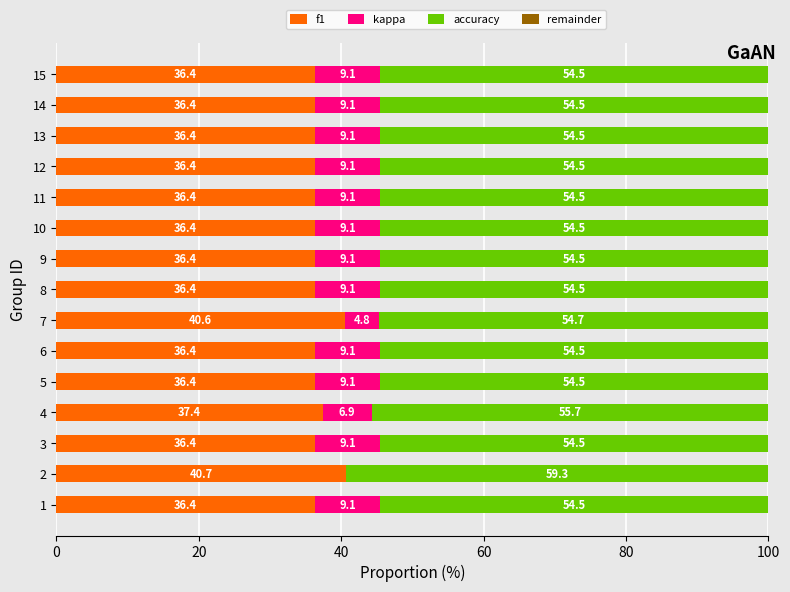

At which label is f1 closest to 38?

4